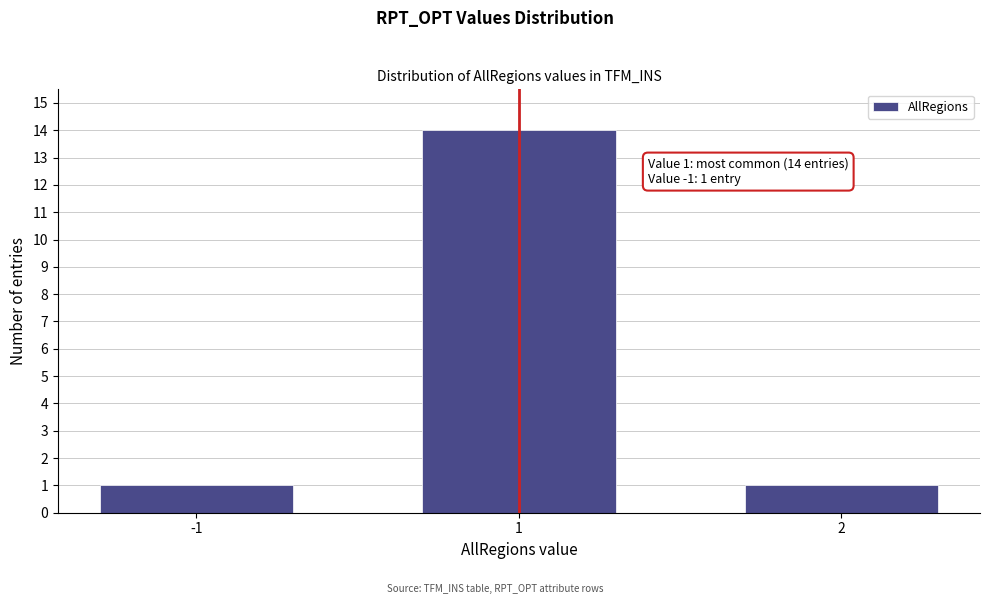

Reading left to right, transcribe all the data shown in this chart.

1	14	1